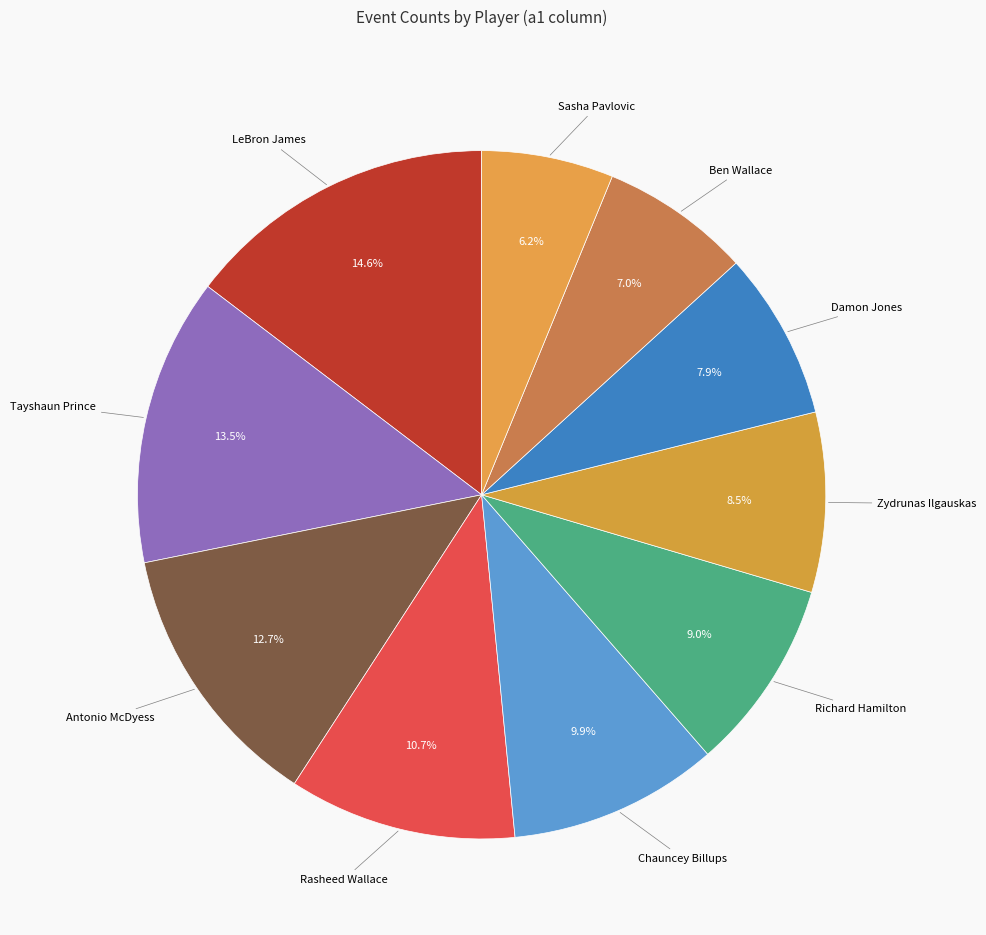

Count the number of slices in the pie.

10